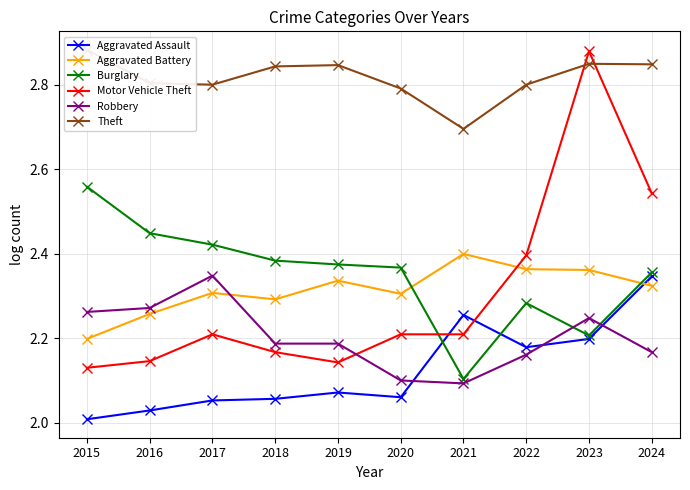

List the labels in order of Aggravated Battery value, smallest first.

2015, 2016, 2018, 2020, 2017, 2024, 2019, 2023, 2022, 2021